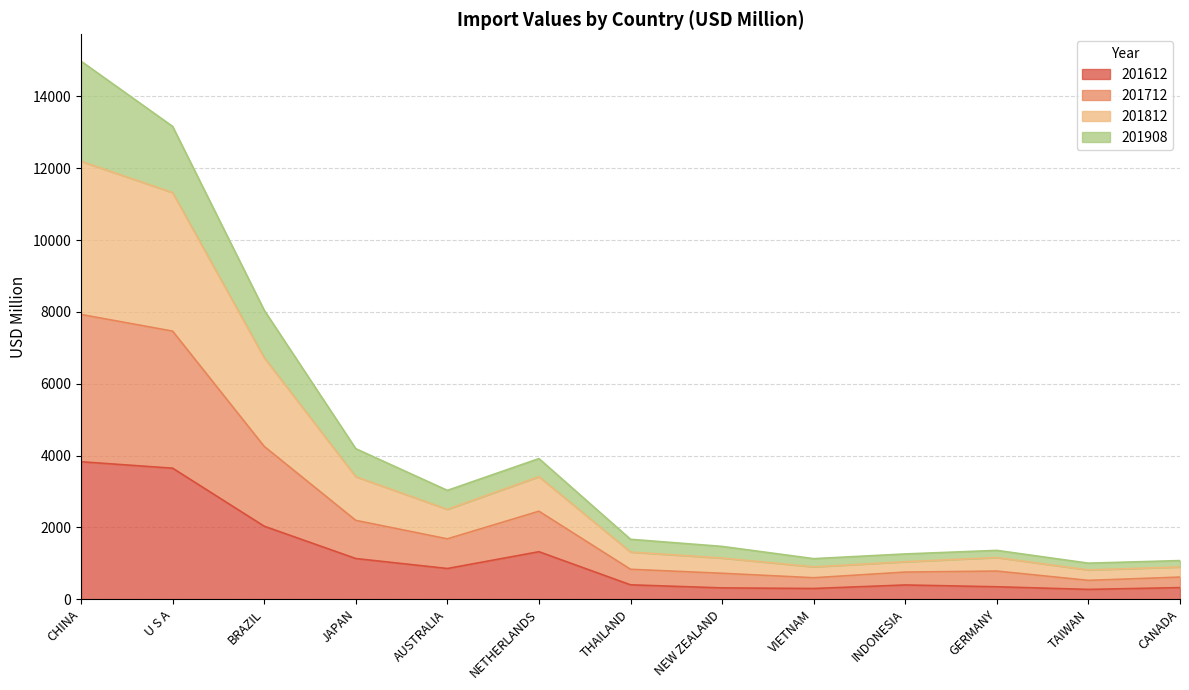

What is the approximate value of 201612 at CHINA?

3826.0